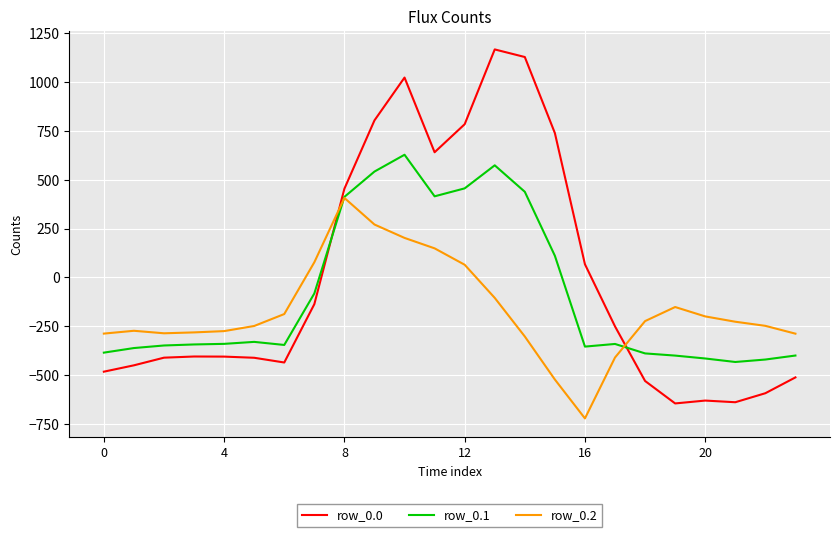

What is the highest value of the row_0.2 series?

407.2